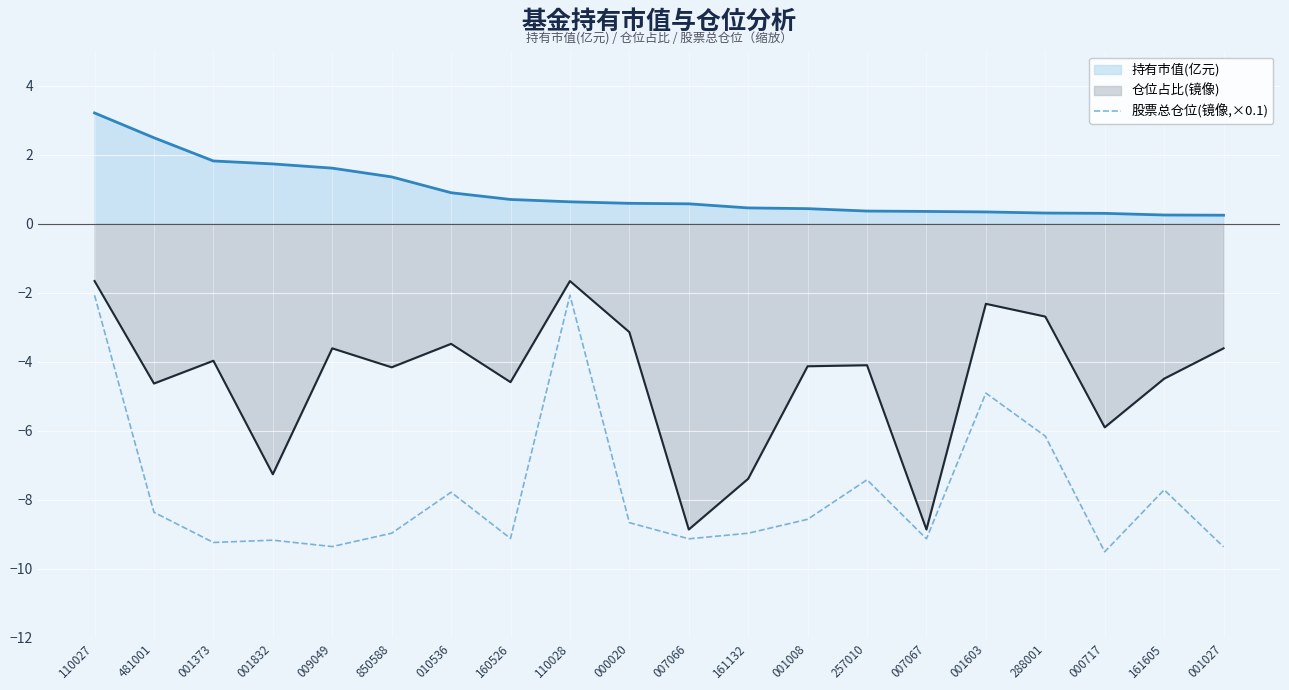

Rank the series by their average value, from highest to lowest.

持有市值(亿元), 仓位占比(镜像), 股票总仓位(镜像,×0.1)